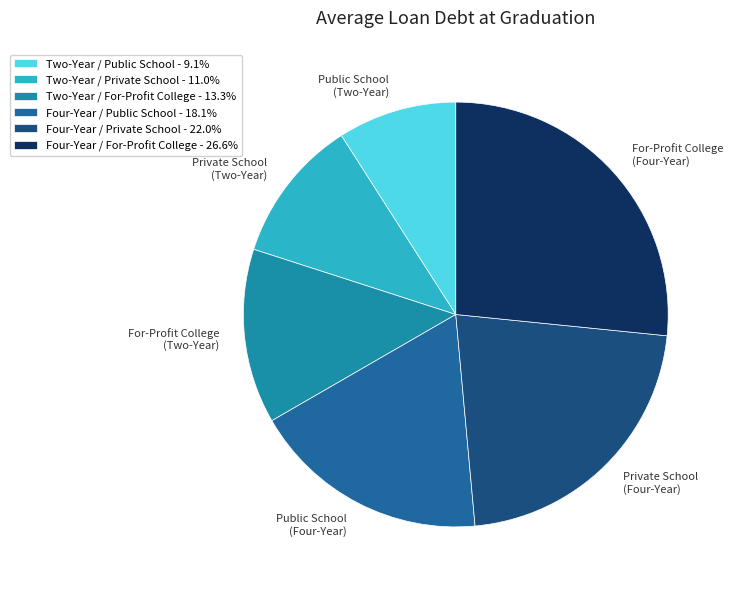

What is the ratio of the value at Four-Year / Public School to the value at Two-Year / Private School?

1.7